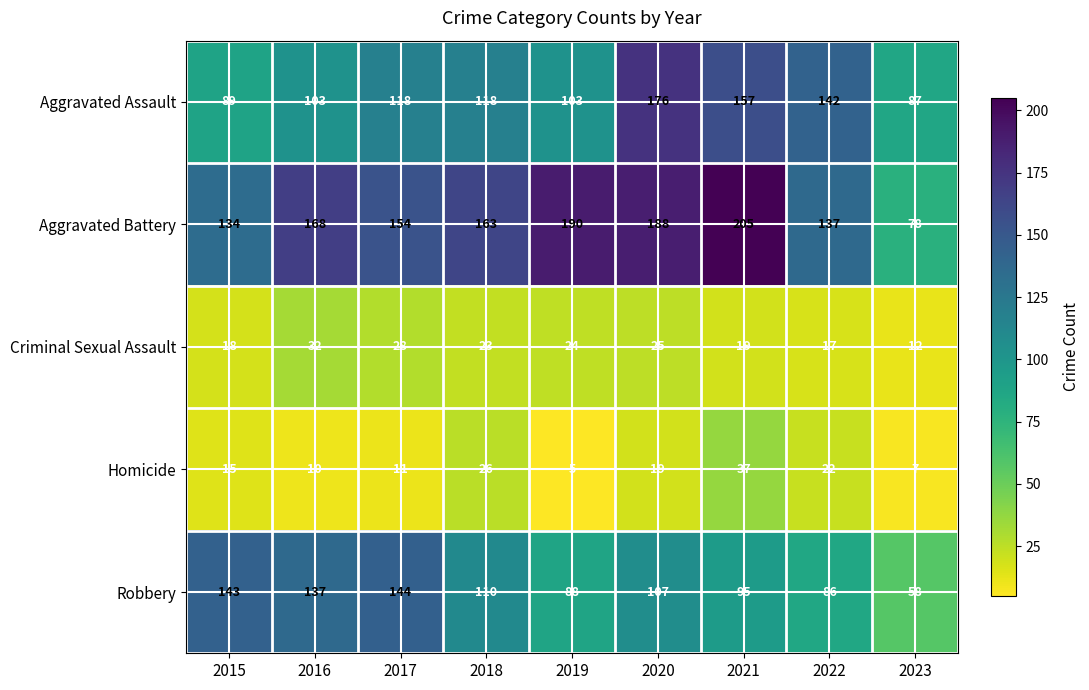

What is the spread (max minus min) of values at 2021?

186